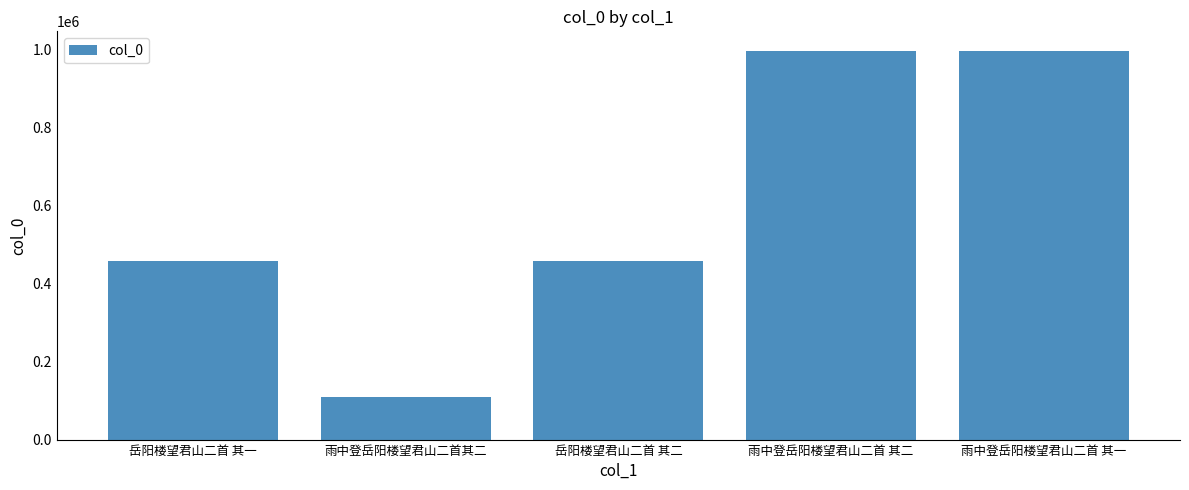

What is the average value?

603132